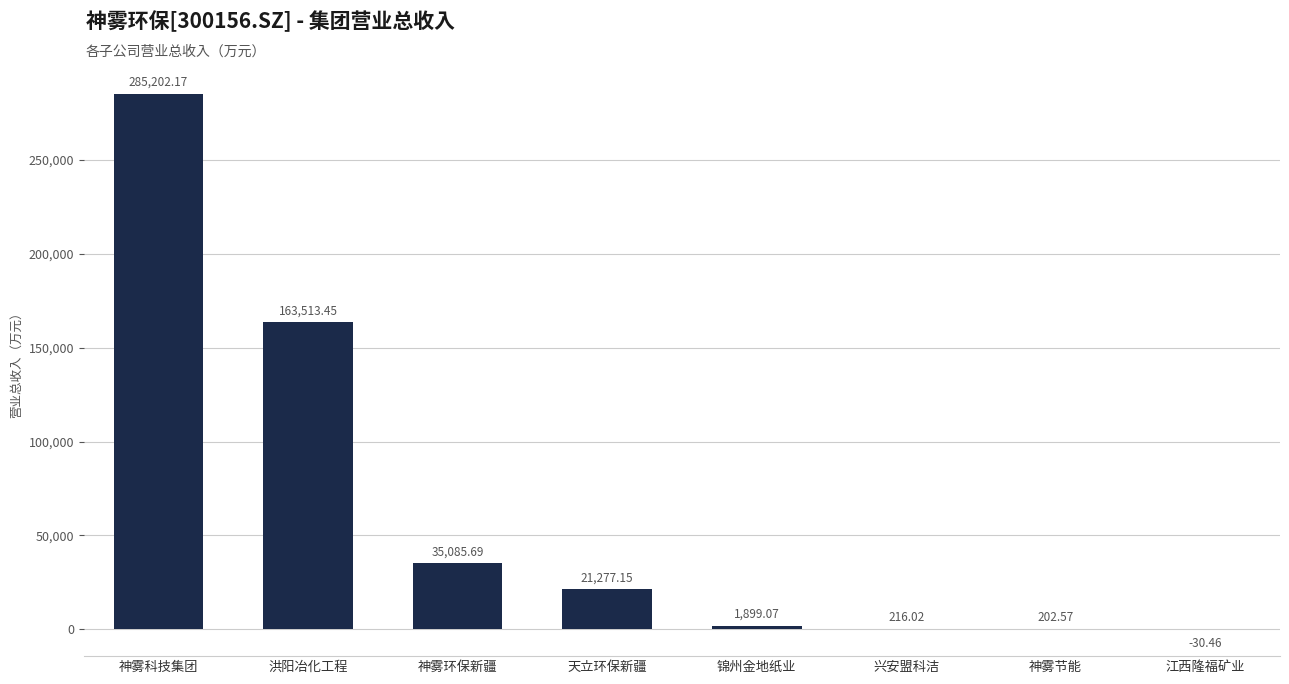

How many series are shown in this chart?

1